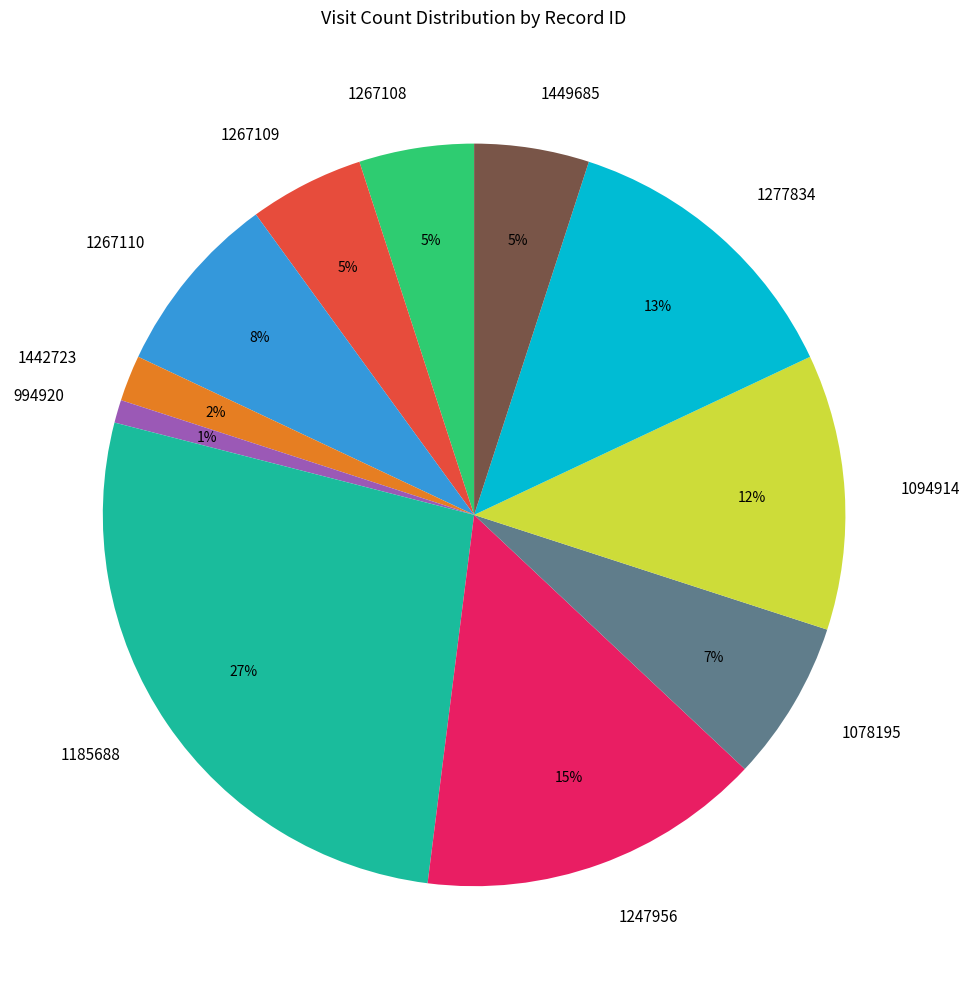

To the nearest percent, what is the combined percentage of 1267108 and 1247956?

20%